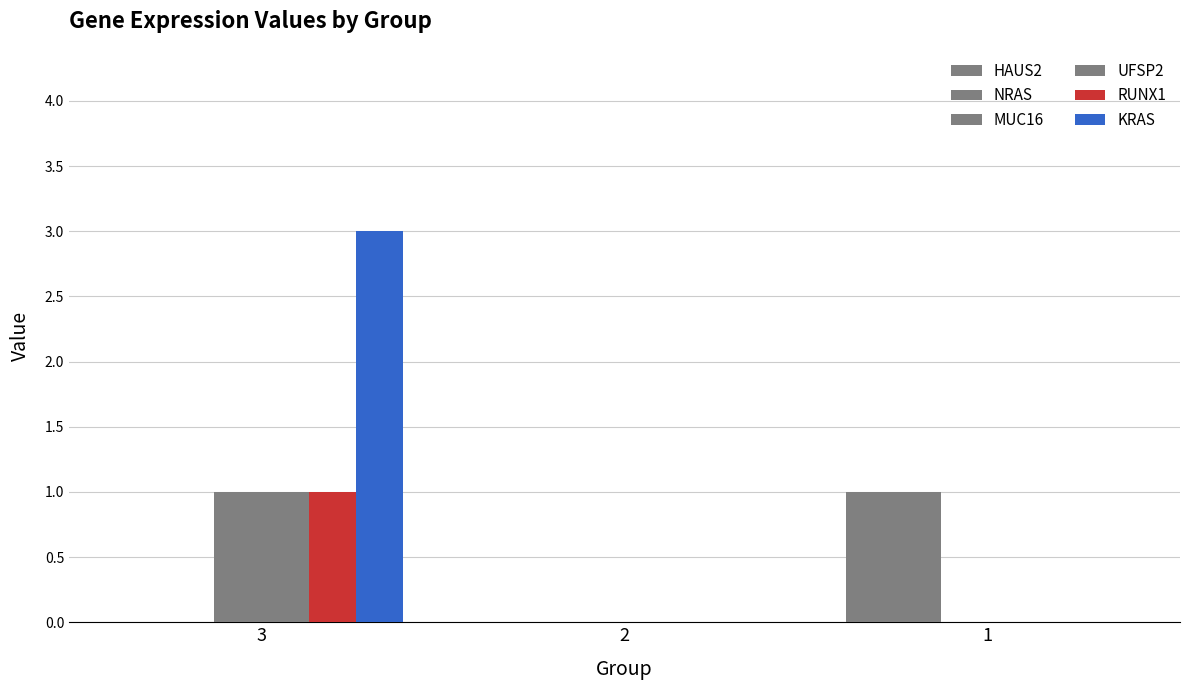

How many series are shown in this chart?

6